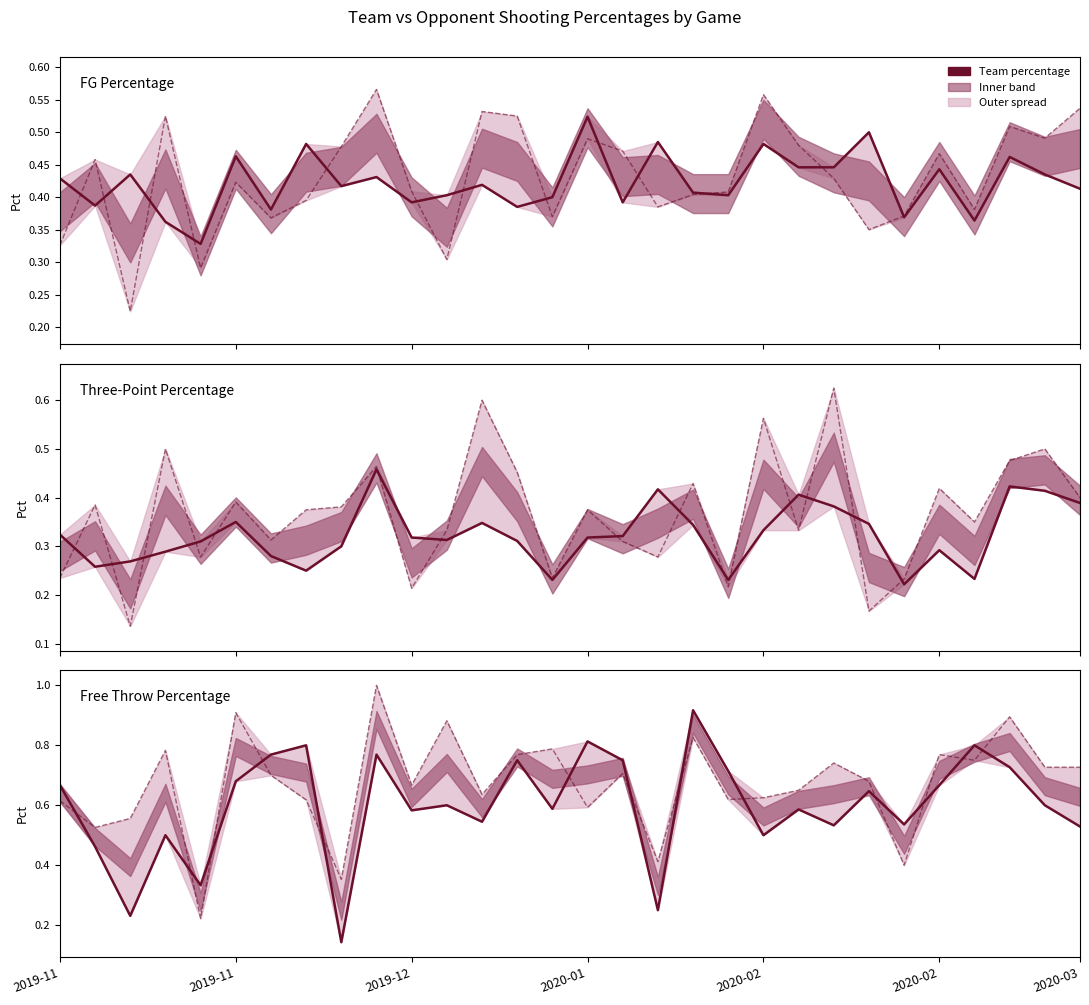

Which series ends up on top after the final intersection of Team FT Pct and Team 3P Pct?

Team FT Pct